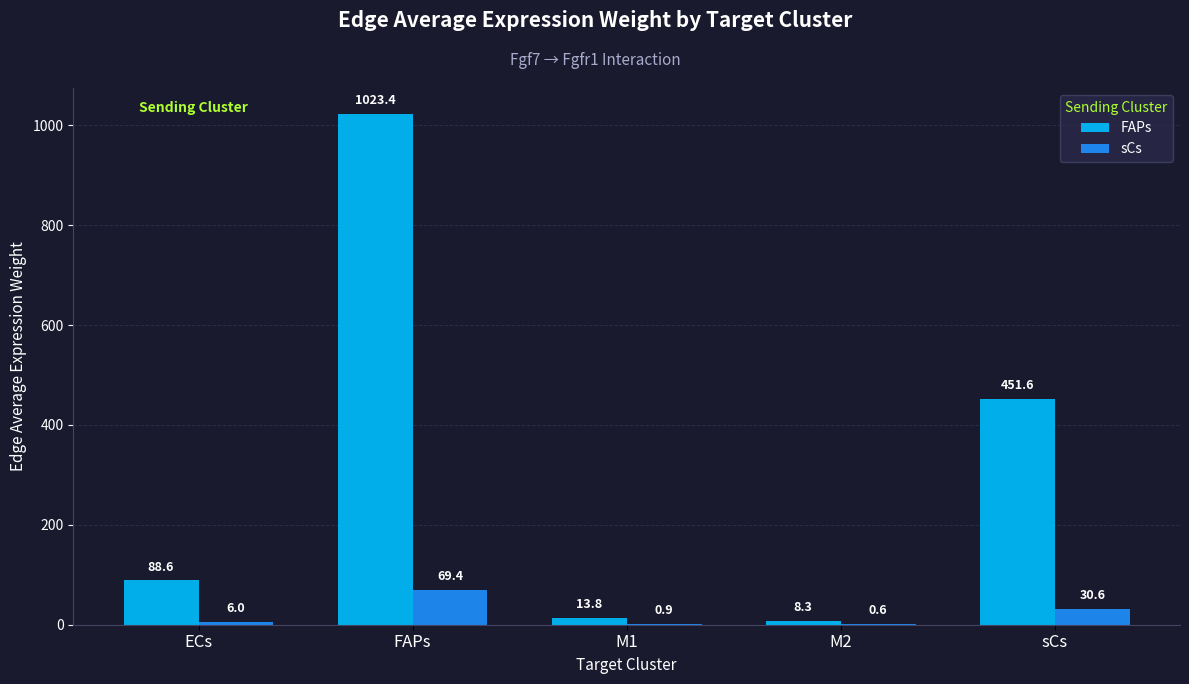

Which series has the largest range (max minus min)?

FAPs